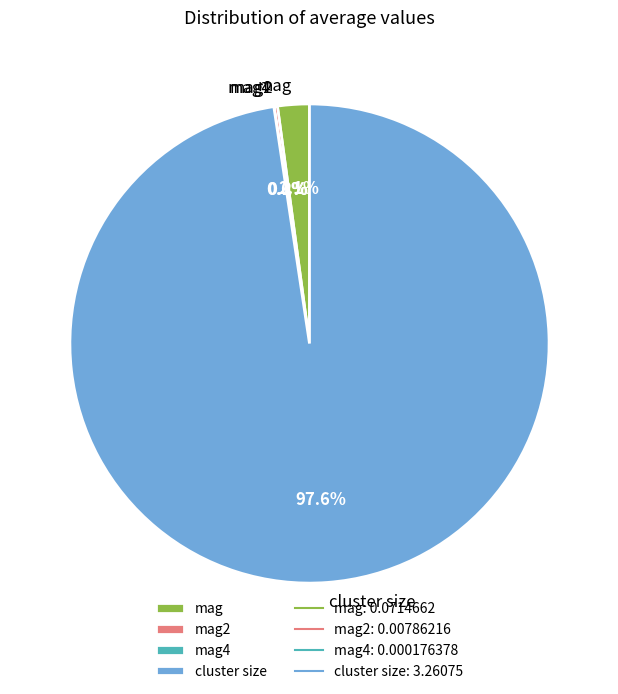

Which slice is the largest?

cluster size